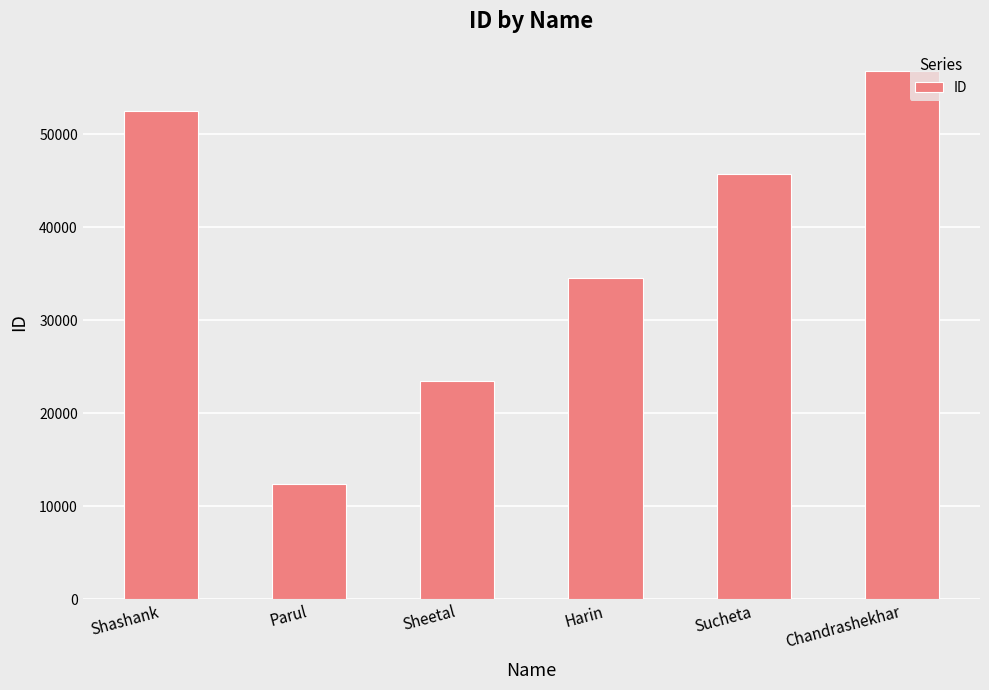

Rank the categories by value from highest to lowest.

Chandrashekhar, Shashank, Sucheta, Harin, Sheetal, Parul